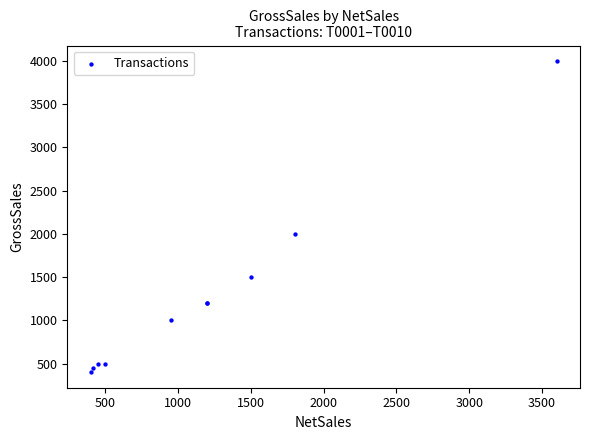

What Y value in the scatter plot is closest to 2200?

2000